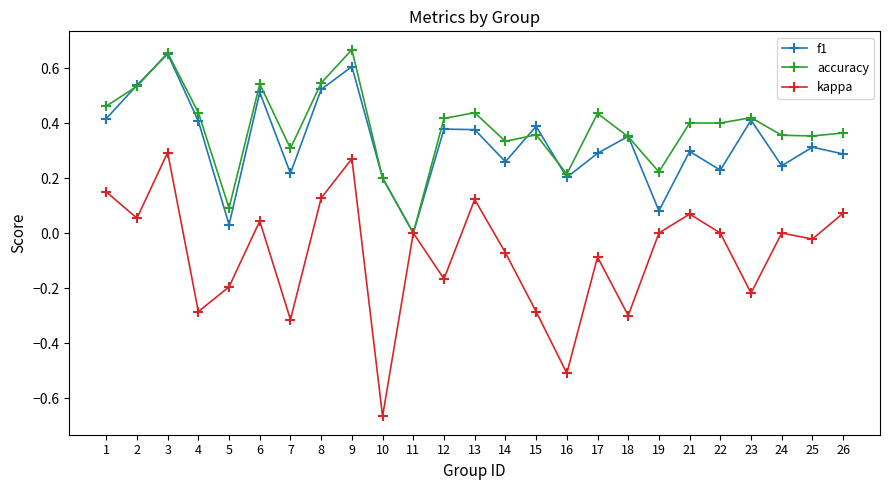

Is the value of f1 at 15 greater than the value of kappa at 2?

Yes